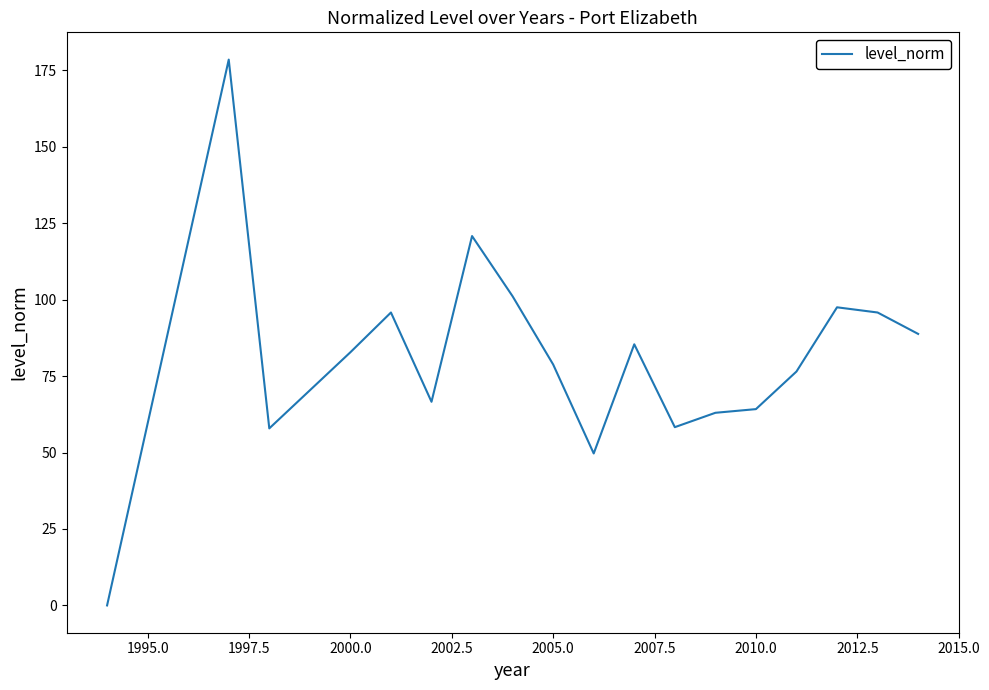

True or false: the data has more than 1 interior local peaks.

True